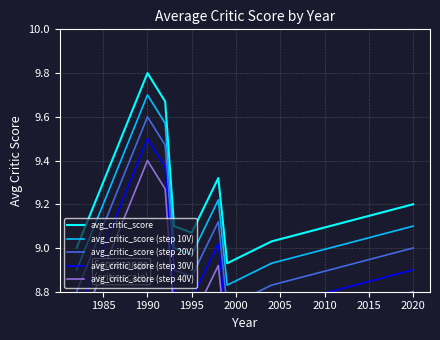

True or false: avg_critic_score (step 10V) and avg_critic_score intersect in this chart.

False